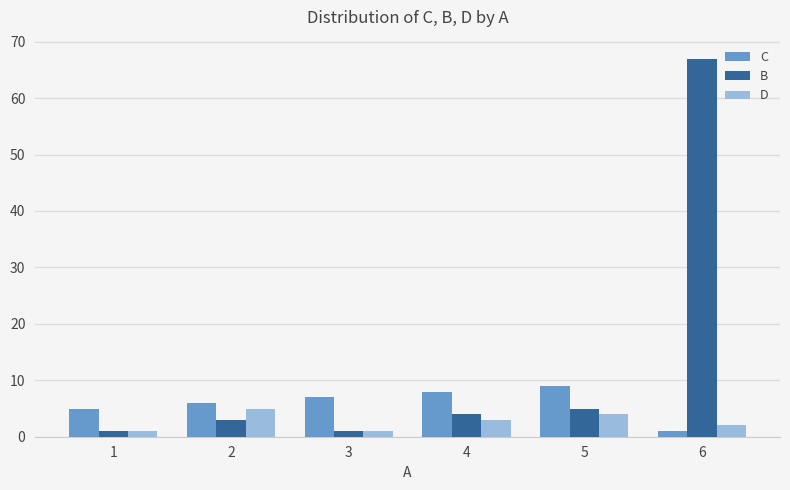

Which series has the widest spread of values?

B